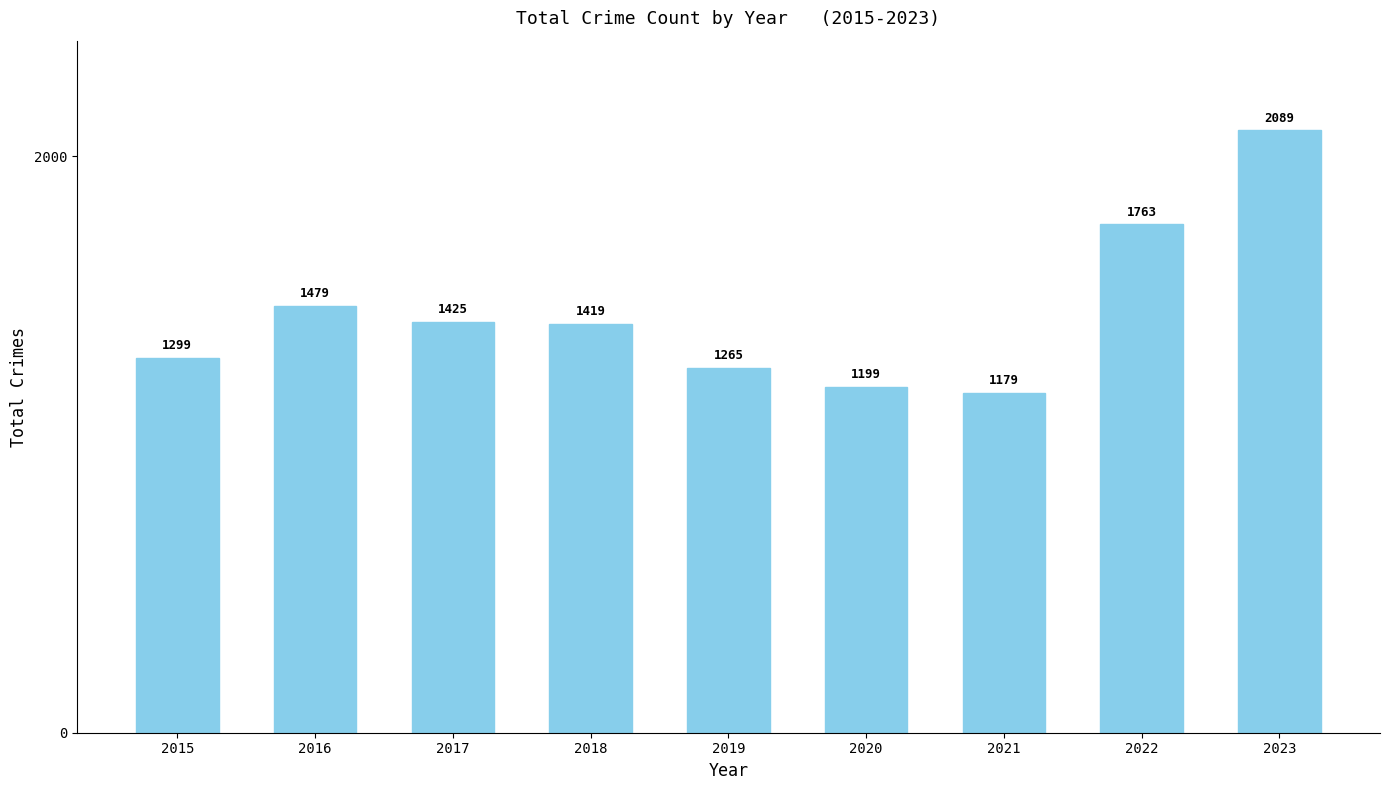

What is the difference between the maximum and minimum values?

910